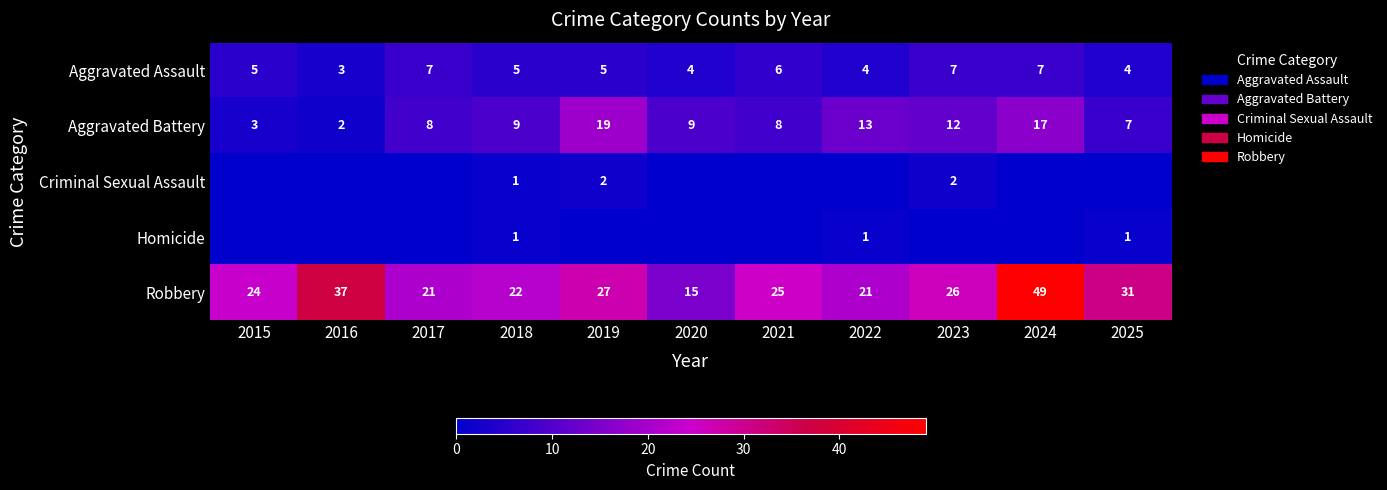

What is the minimum value for Aggravated Battery?

2